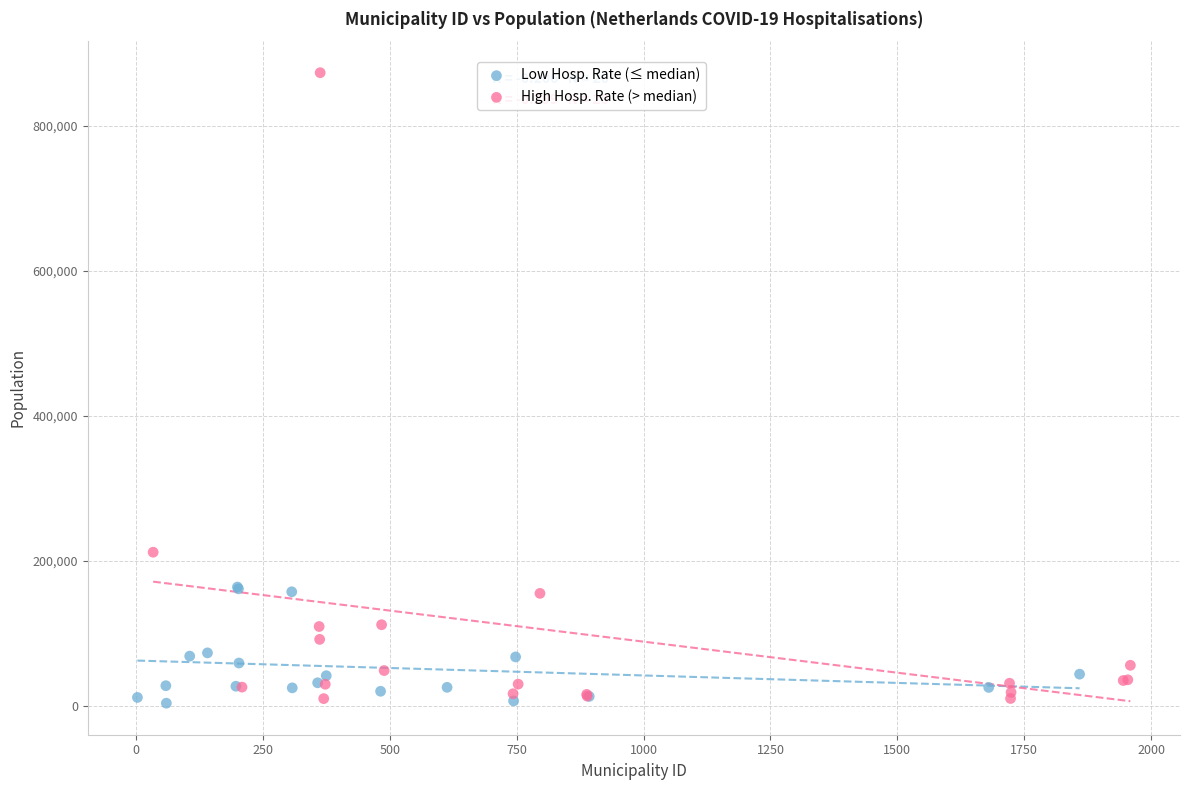

Which series has the widest spread of Y values?

High Hosp. Rate (> median)